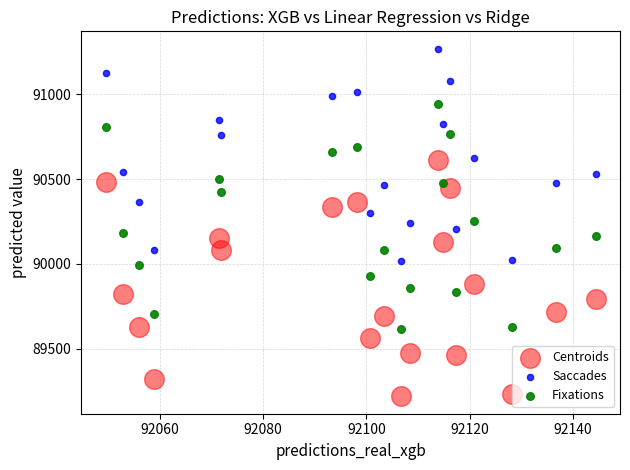

What are all the series names shown in the legend?

Centroids, Saccades, Fixations